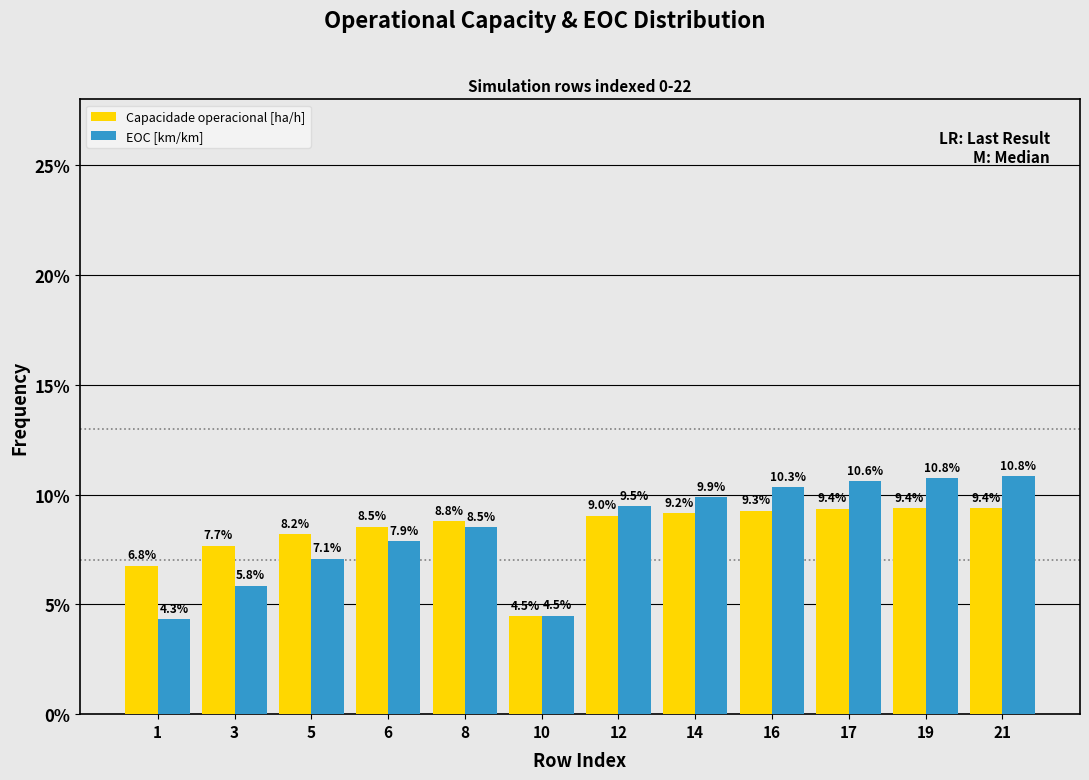

Reading left to right, transcribe all the data shown in this chart.

Capacidade operacional [ha/h]: 1=6.8	3=7.7	5=8.2	6=8.5	8=8.8	10=4.5	12=9.0	14=9.2	16=9.3	17=9.4	19=9.4	21=9.4
EOC [km/km]: 1=4.3	3=5.8	5=7.1	6=7.9	8=8.5	10=4.5	12=9.5	14=9.9	16=10.3	17=10.6	19=10.8	21=10.8